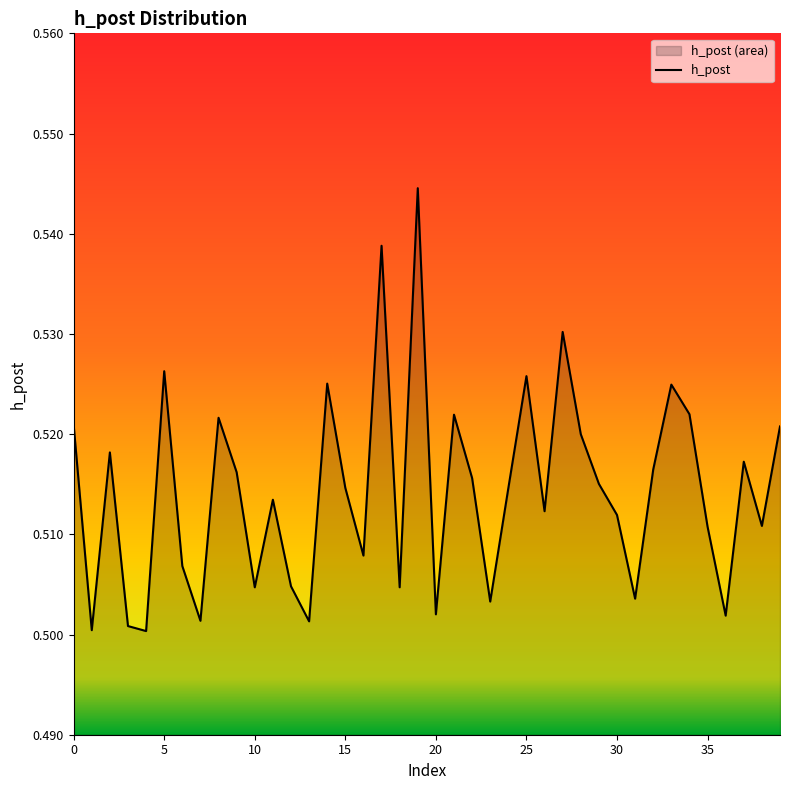

The value at 25 is 0.9. True or false?

False